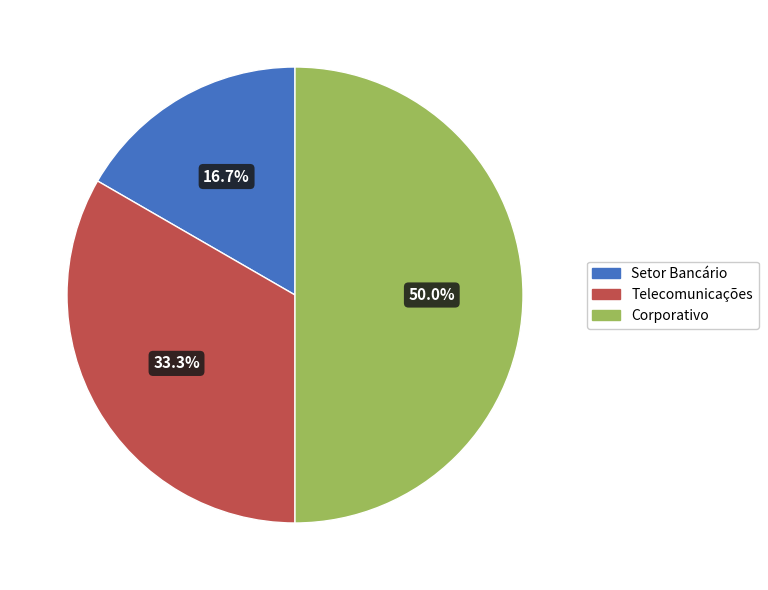

What percentage is NOT represented by Setor Bancário?

83.3%